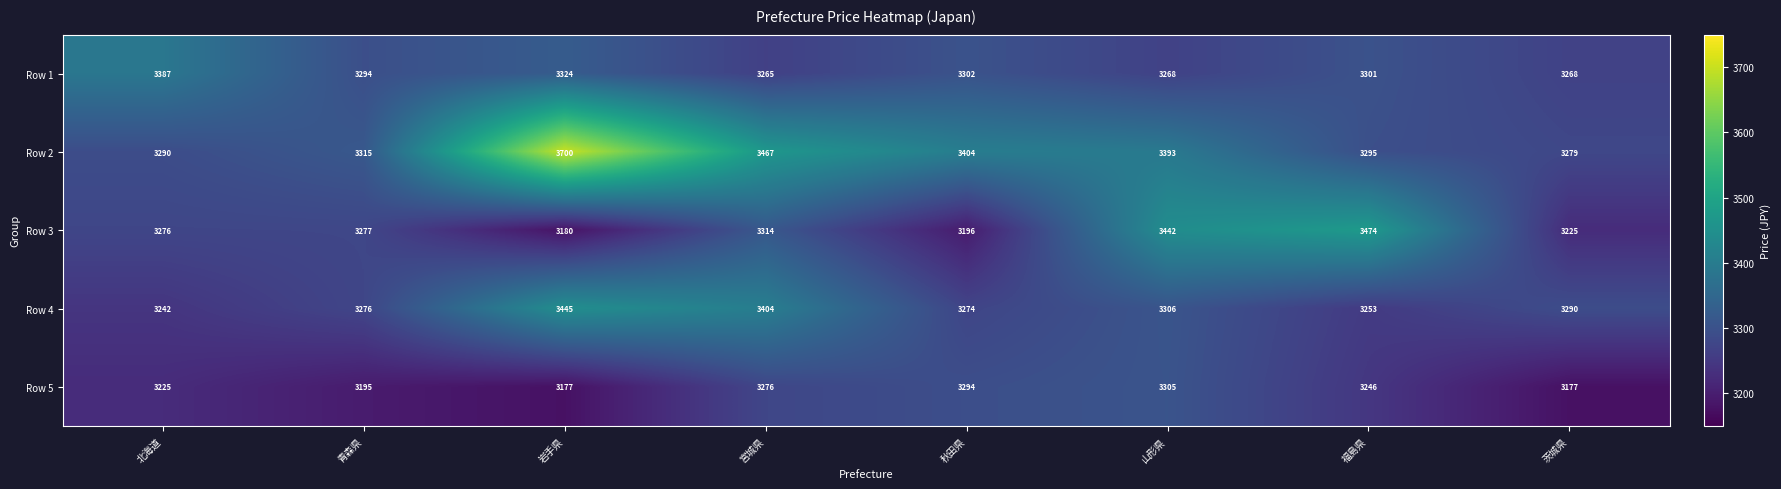

At which category does the chart reach its peak across all series?

岩手県